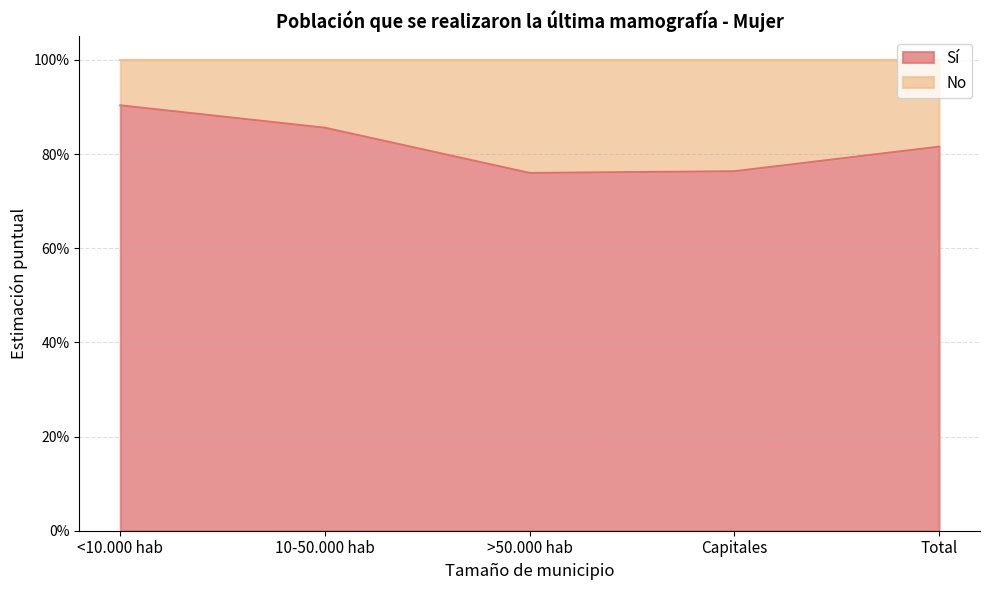

Which label corresponds to the largest value in the chart?

<10.000 hab